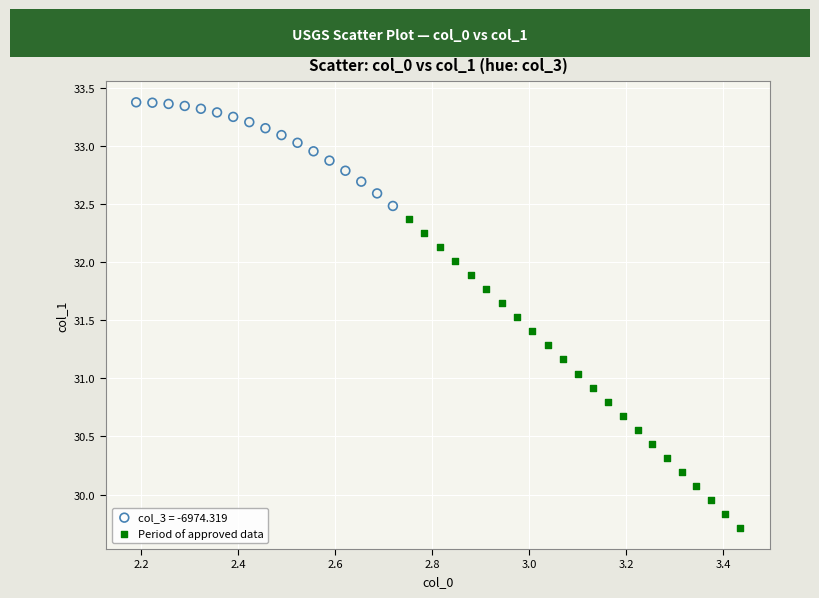

Which series reaches the maximum Y coordinate?

col_3 = -6974.319